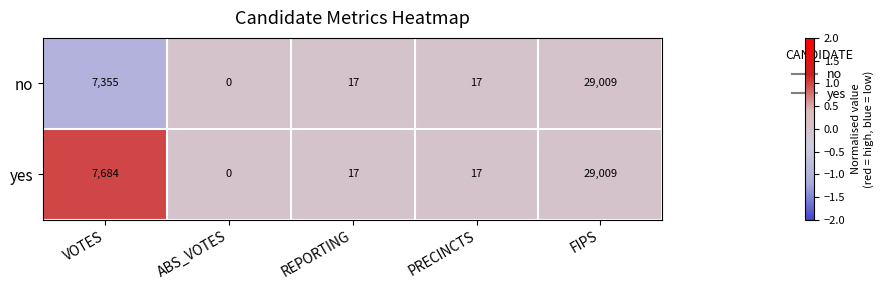

Which category has the lowest value across all series?

ABS_VOTES